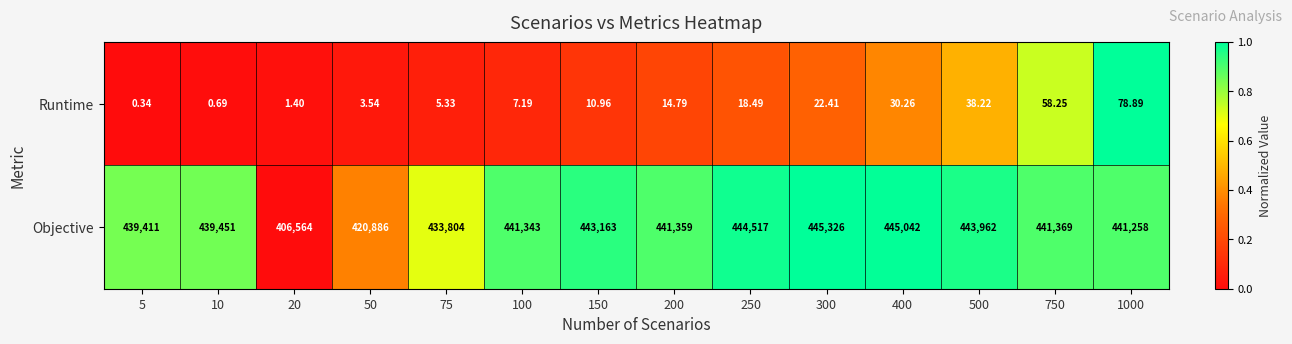

Which series has the largest total across all categories?

Objective